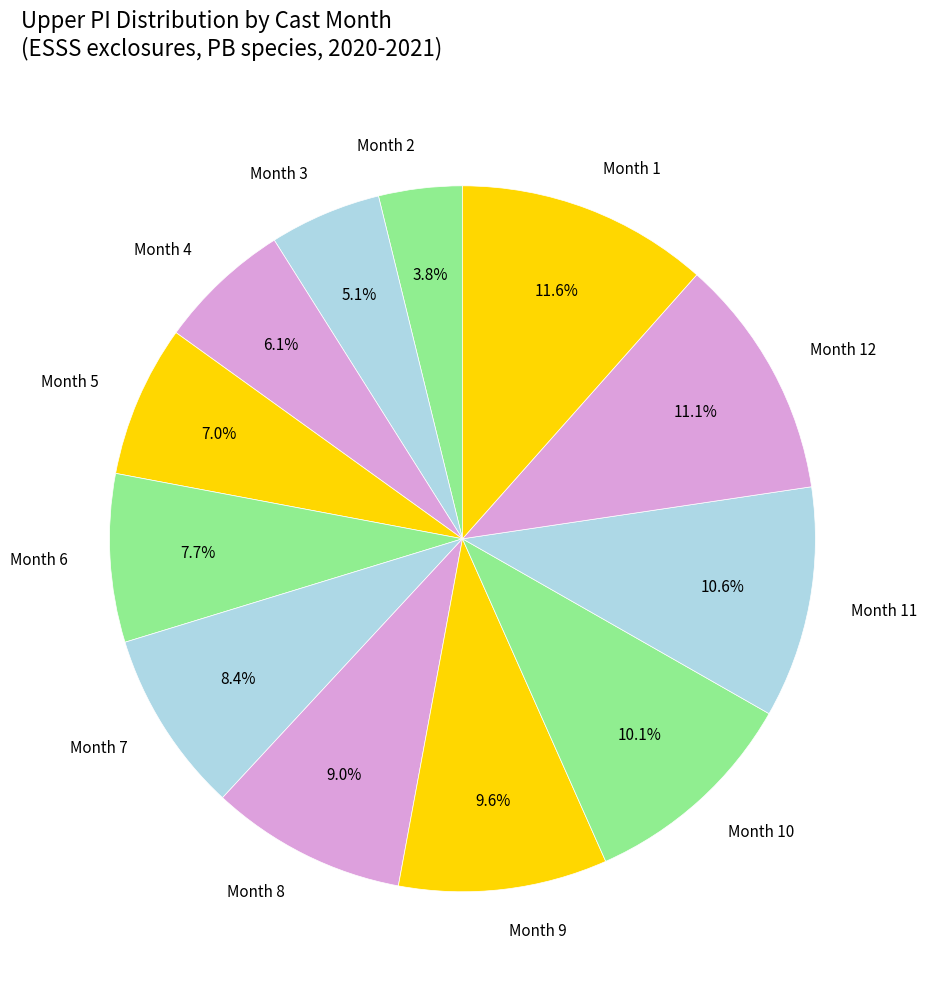

What is the smallest slice in the pie chart?

Month 2